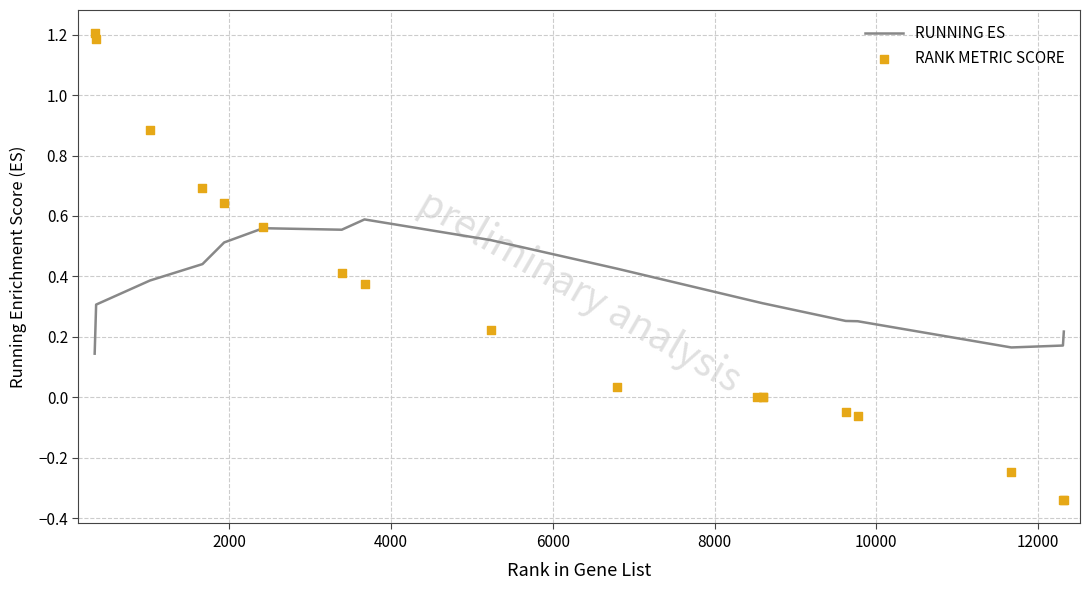

What are all the series names shown in the legend?

RUNNING ES, RANK METRIC SCORE